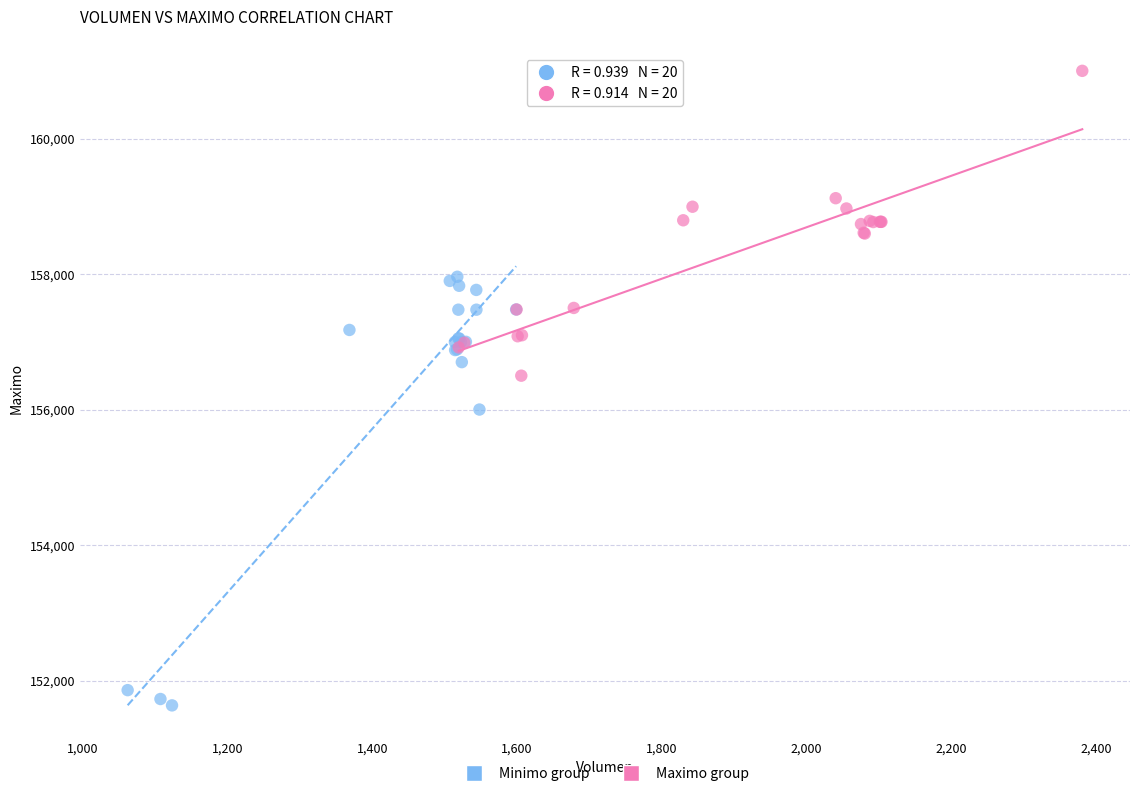

Which series has the largest Y range (max minus min)?

Minimo group